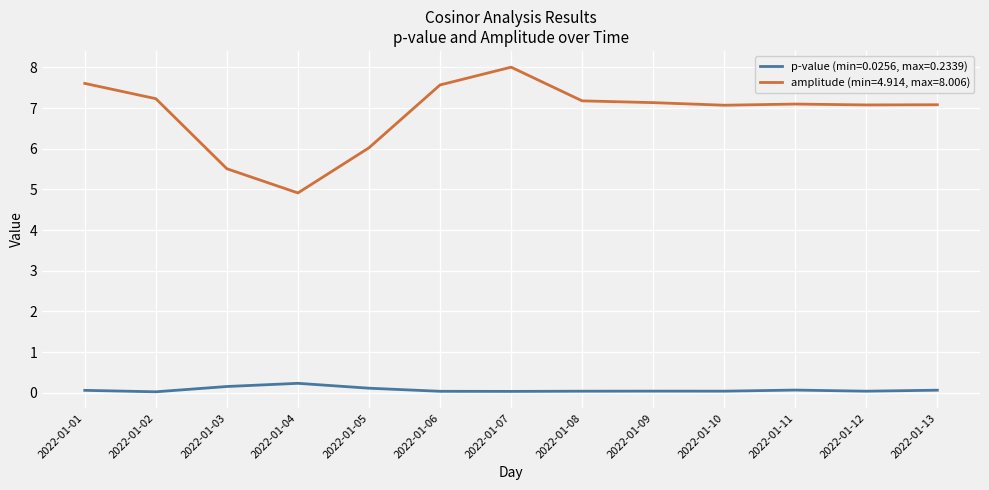

Which series has the widest spread of values?

amplitude (min=4.914, max=8.006)